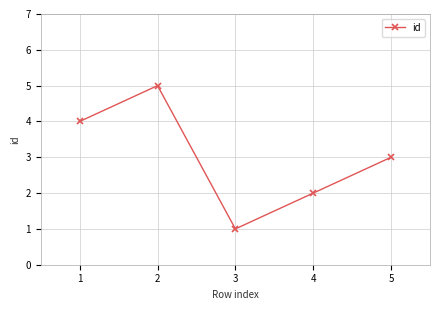

What is the value of the 3rd point from the left?

1